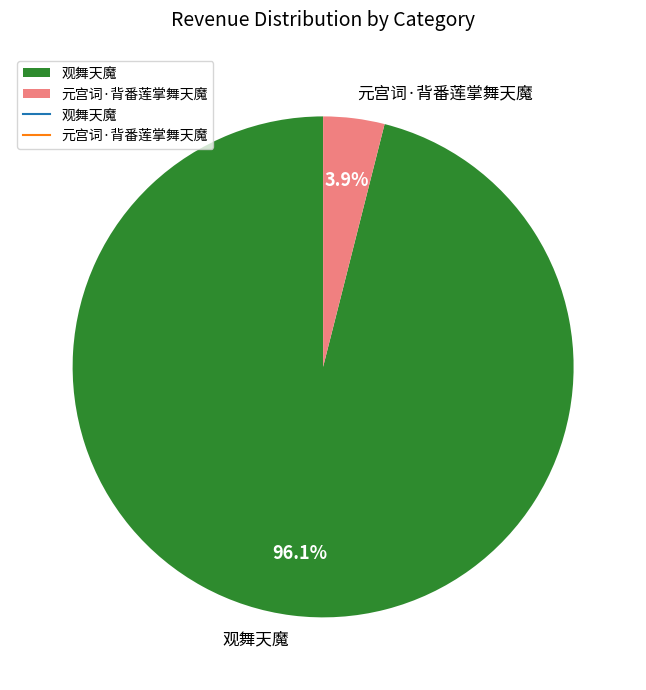

Does 观舞天魔 account for over 50% of the chart?

Yes